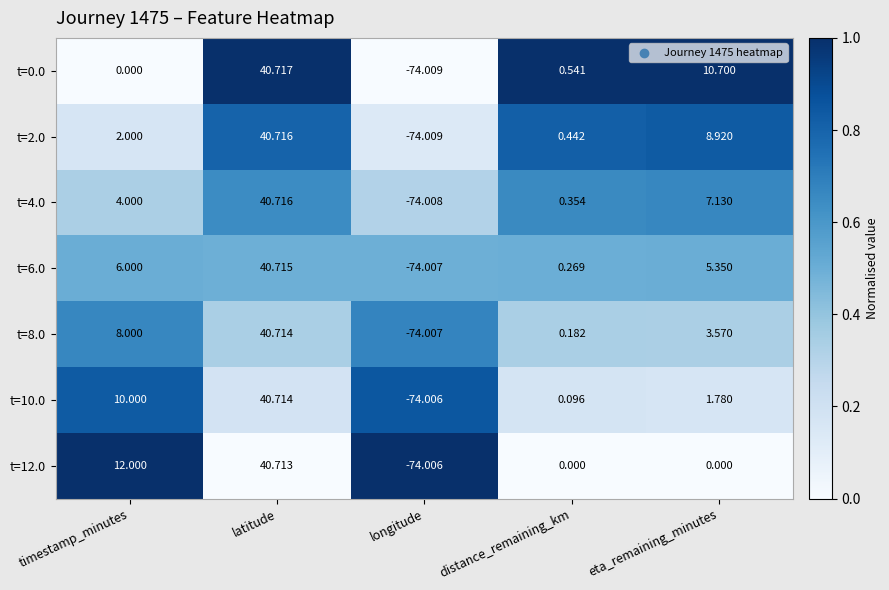

At which category does the chart reach its peak across all series?

latitude